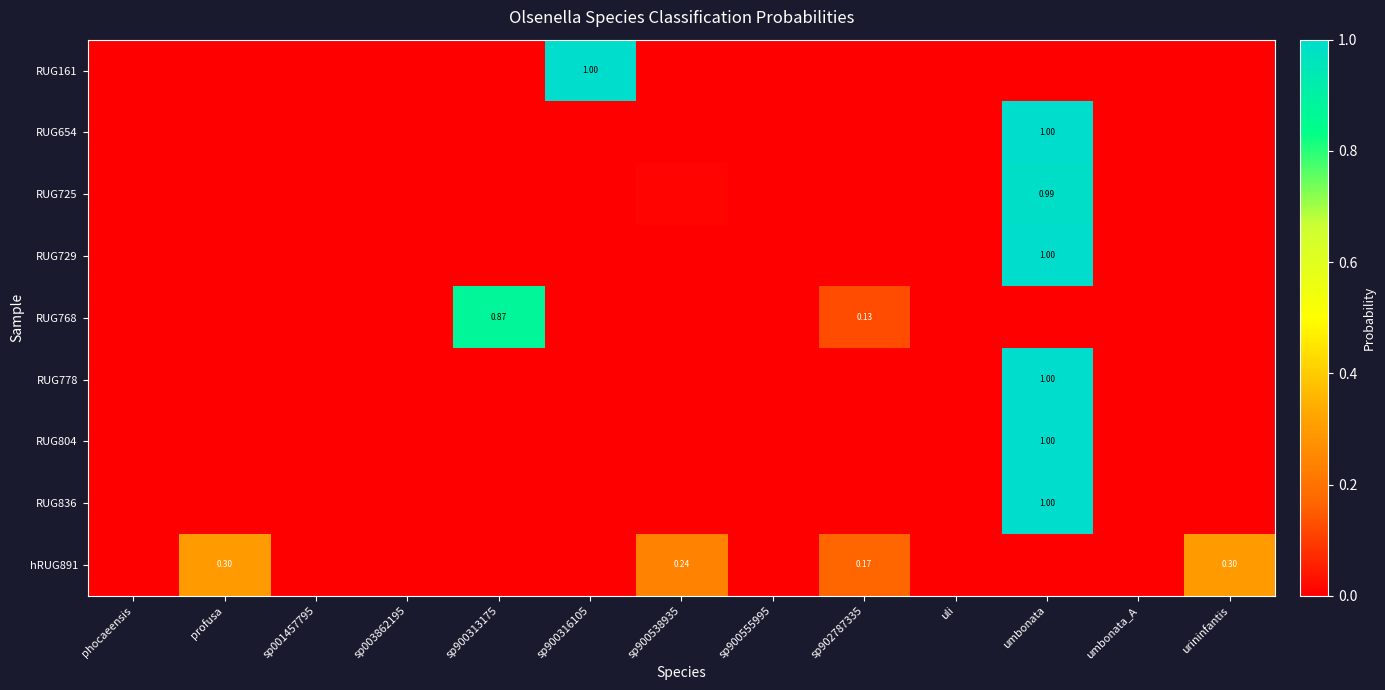

Rank the series at umbonata from lowest to highest value.

RUG768, RUG161, hRUG891, RUG725, RUG654, RUG729, RUG836, RUG804, RUG778